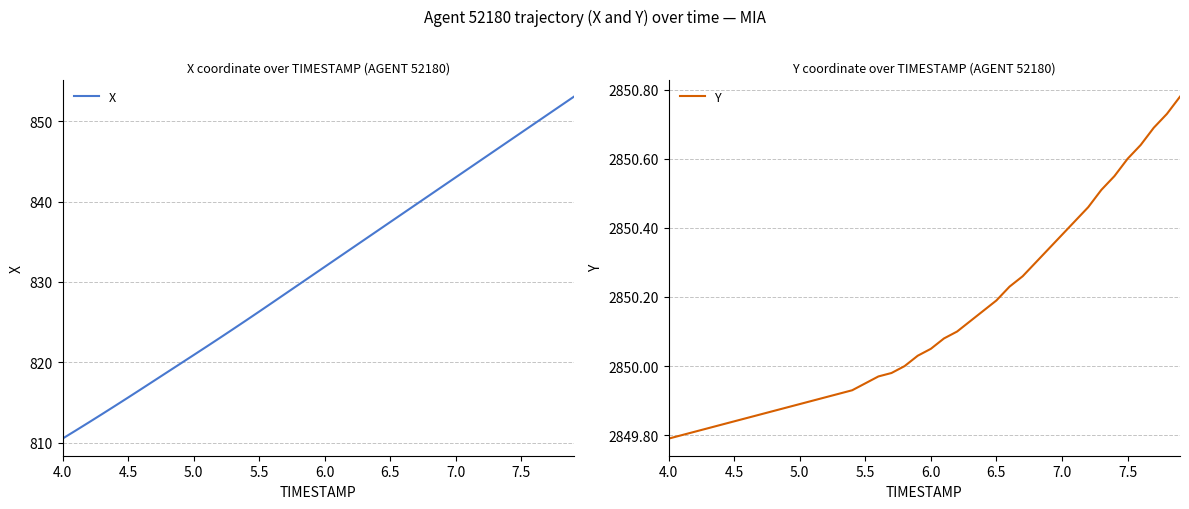

The X series shows 820.9 at 5.0. True or false?

True